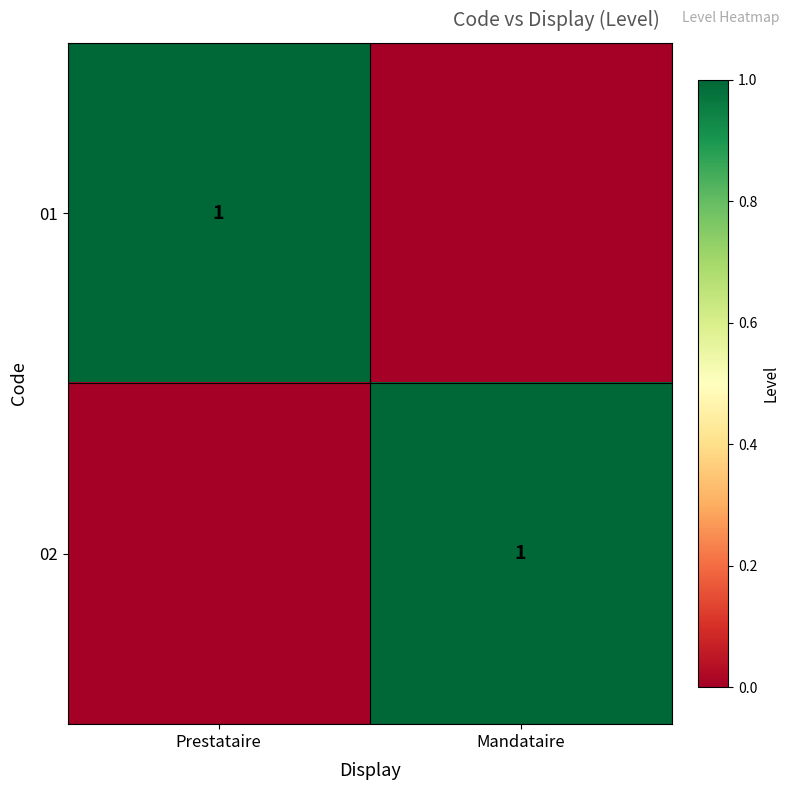

Is it true that 01 equals 0 at Prestataire?

False